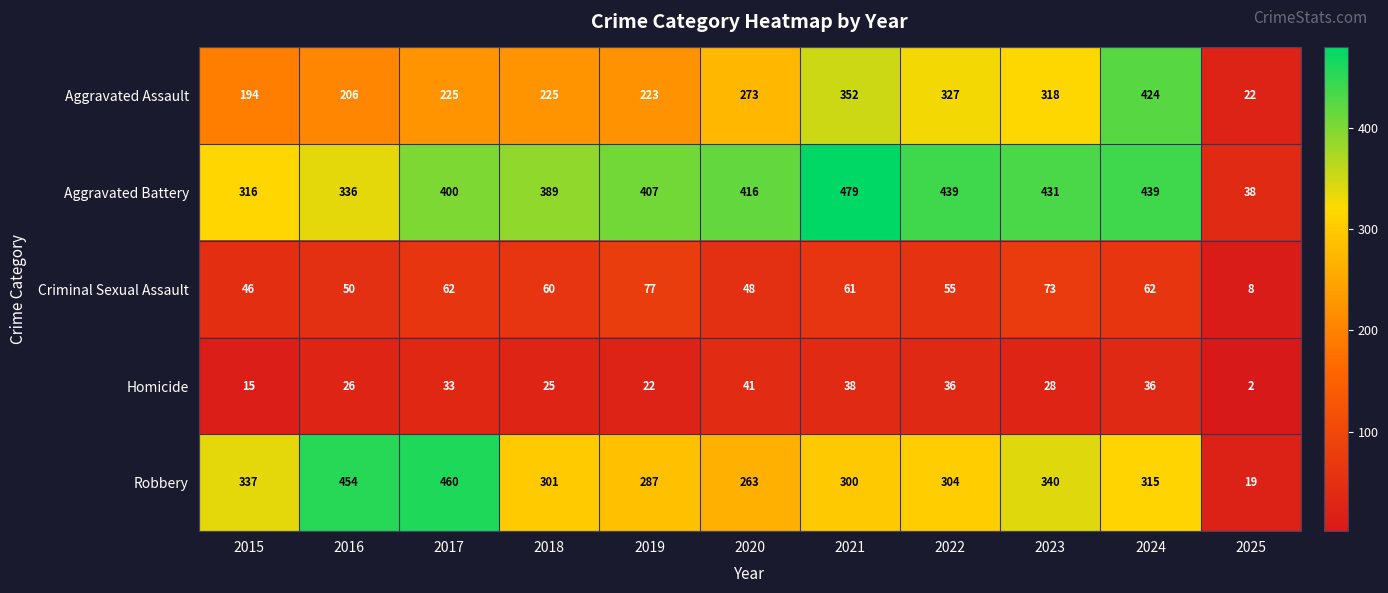

What is the difference between the maximum and second lowest values in the Aggravated Battery series?

163